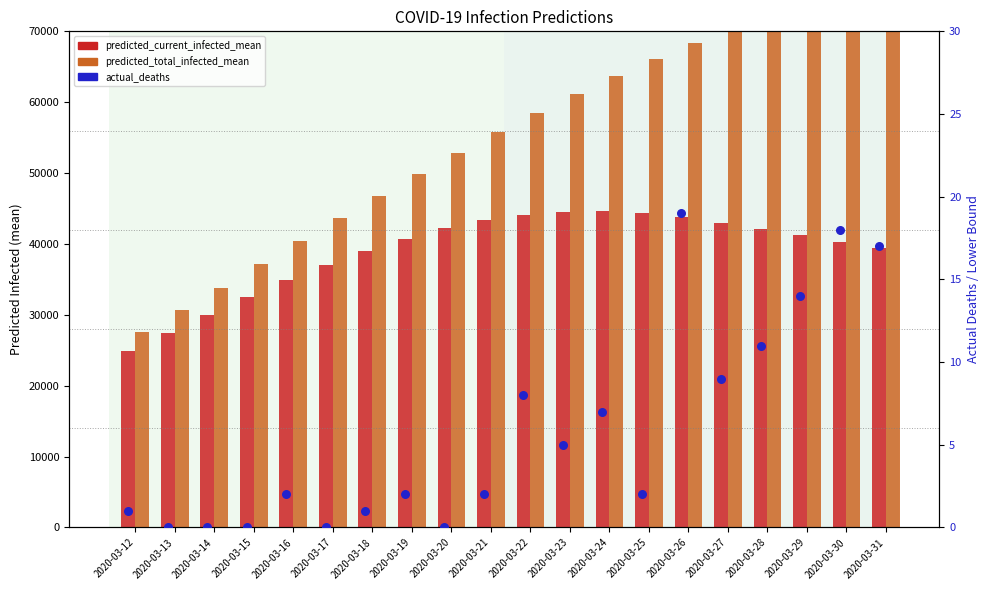

Which series reaches the minimum Y coordinate?

actual_deaths